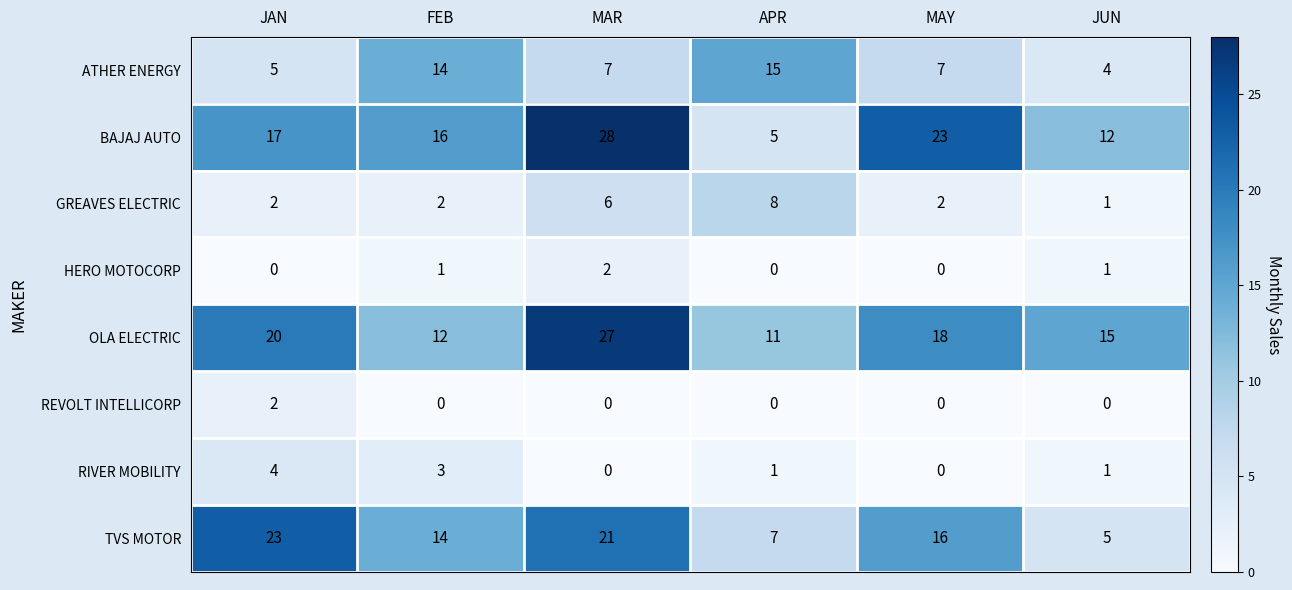

How many categories are shown in the chart?

6